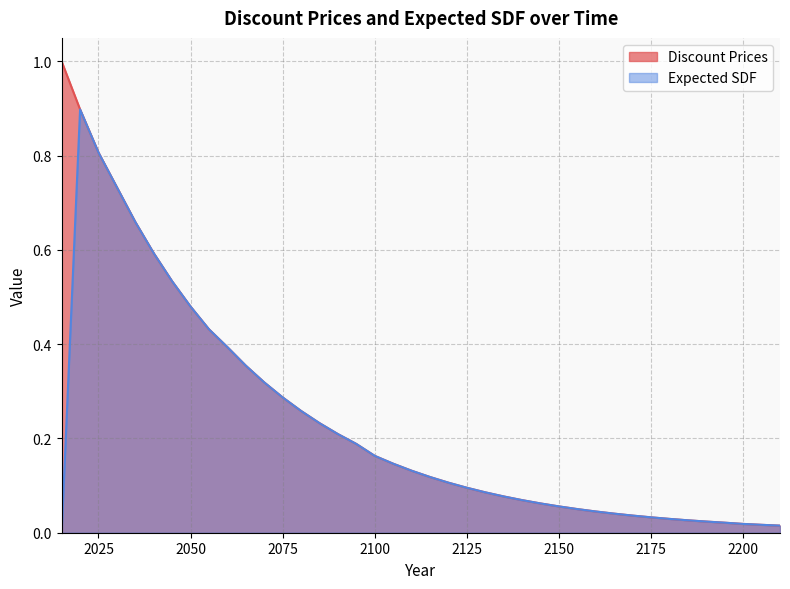

What is the highest value of the Discount Prices series?

1.0